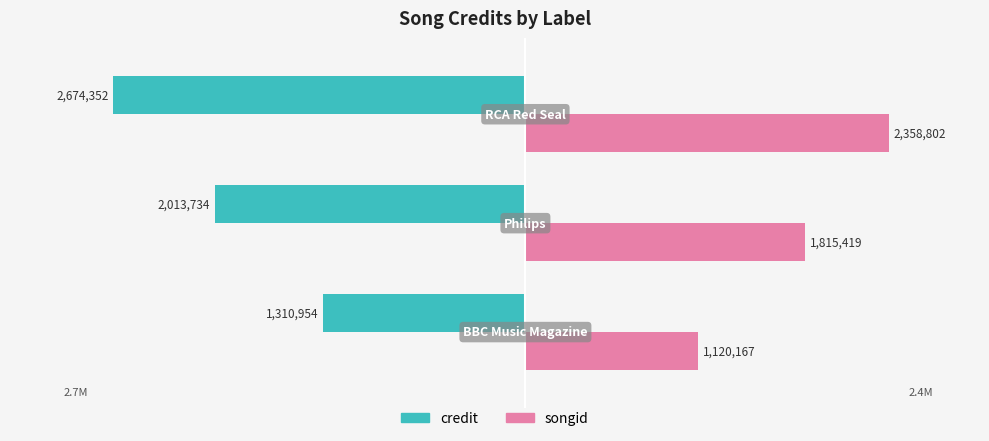

What is the difference between the maximum and minimum values in the credit series?

1363398